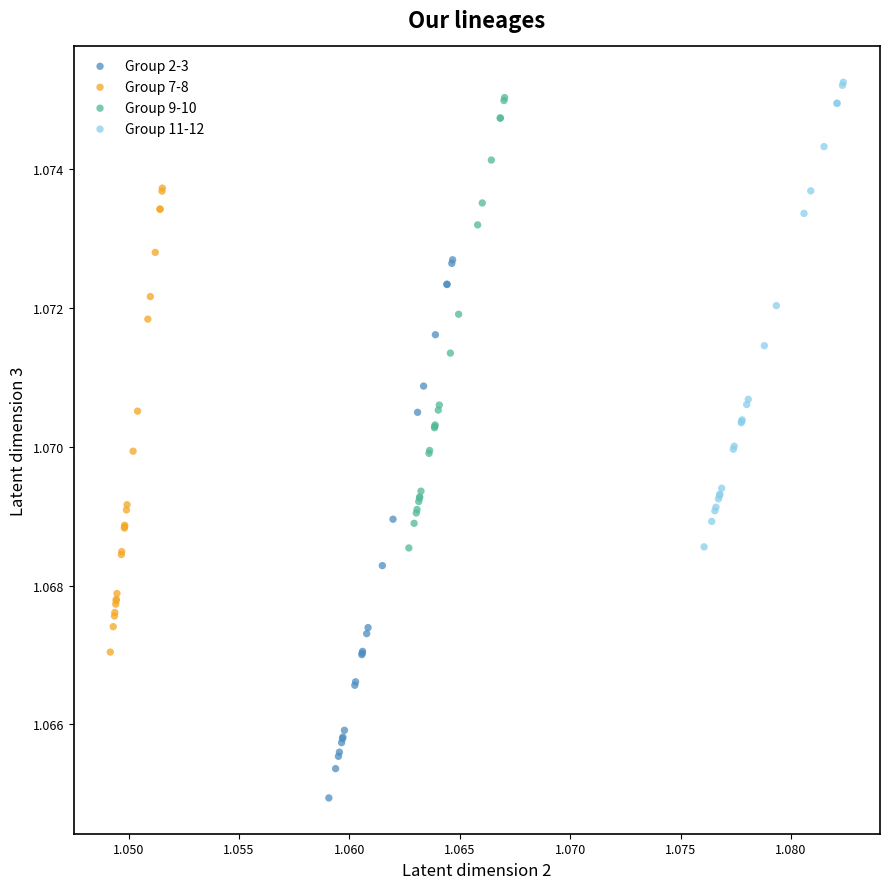

Which series has the widest spread of Y values?

Group 2-3